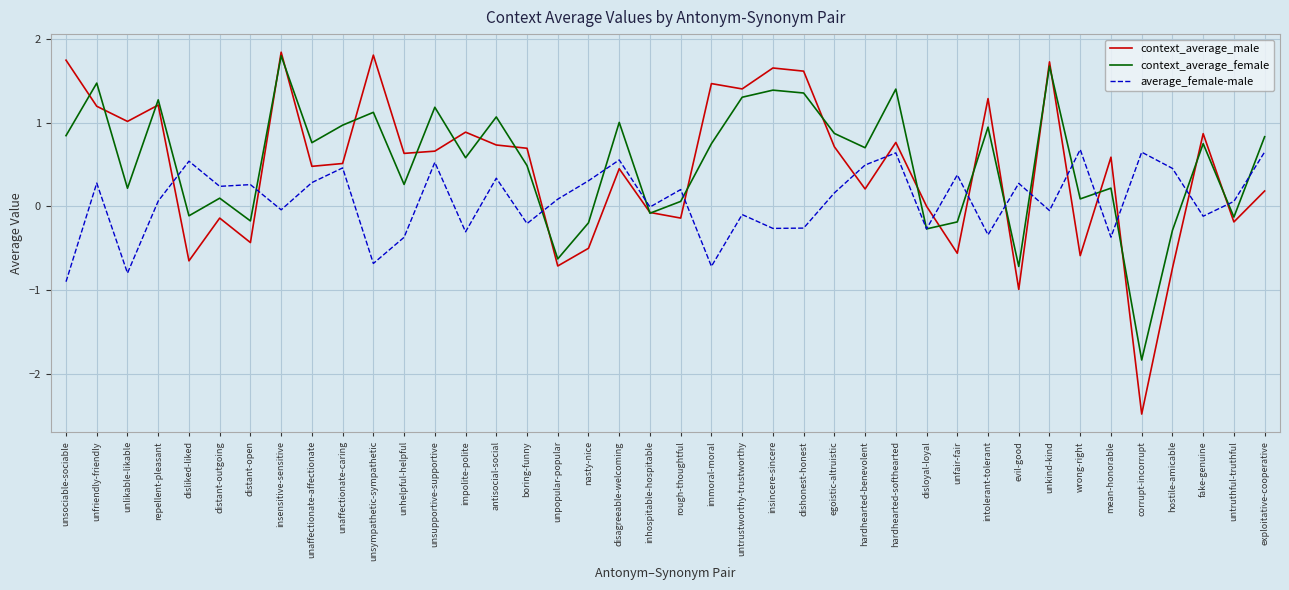

What are all the series names shown in the legend?

context_average_male, context_average_female, average_female-male